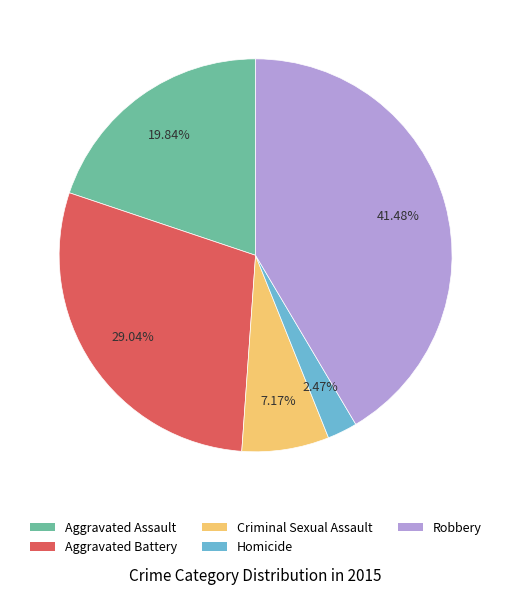

Rank the categories by value from highest to lowest.

Robbery, Aggravated Battery, Aggravated Assault, Criminal Sexual Assault, Homicide